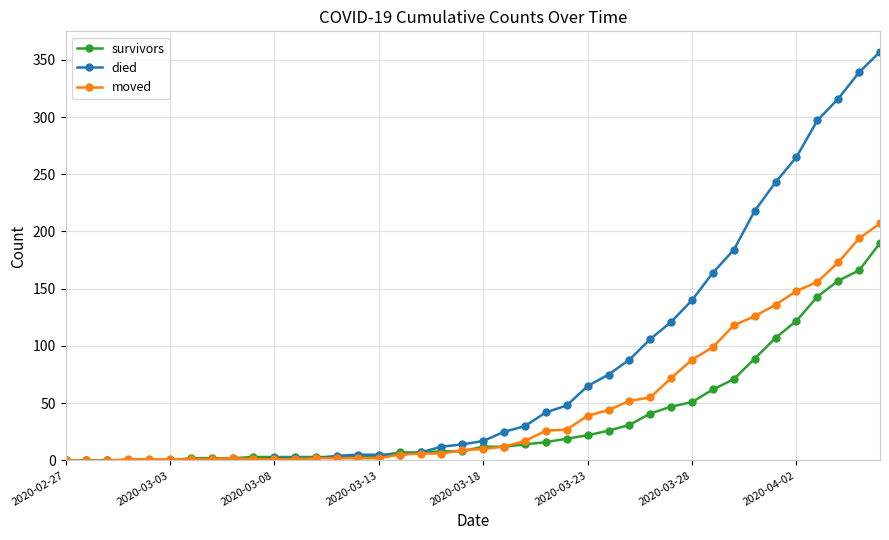

Does the chart have visible grid lines?

Yes